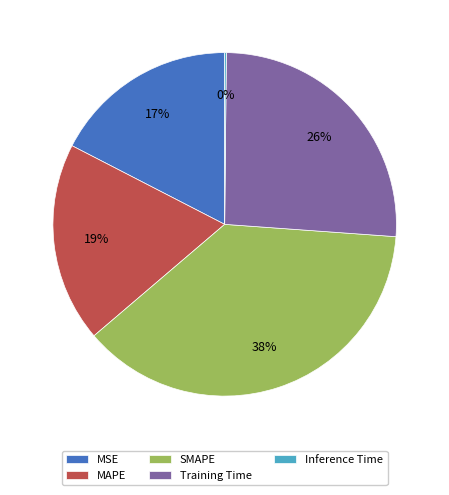

True or false: SMAPE accounts for 38% of the total.

True